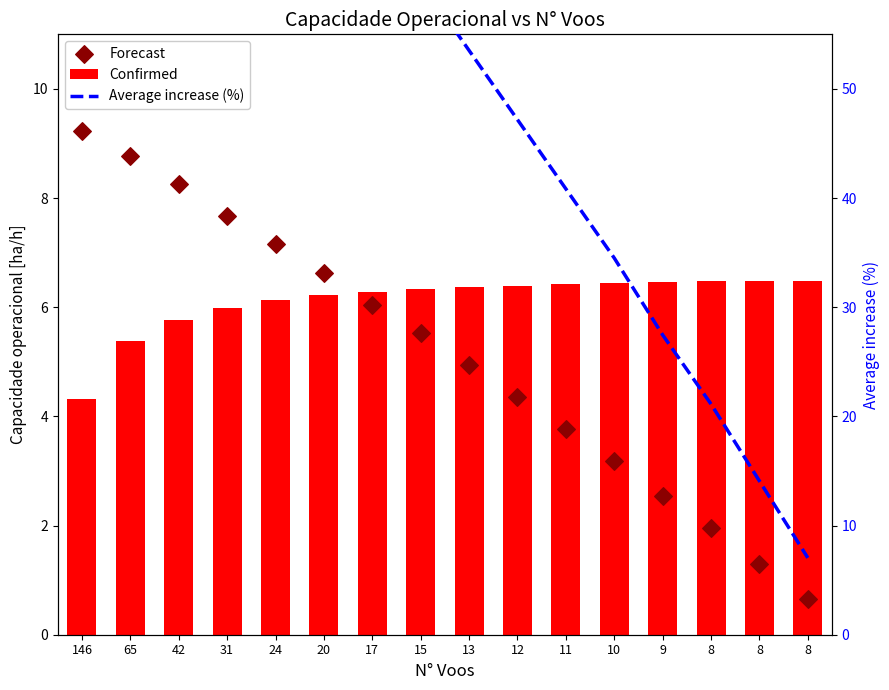

Is the value of Average increase (%) at 17 greater than the value of Forecast at 42?

Yes